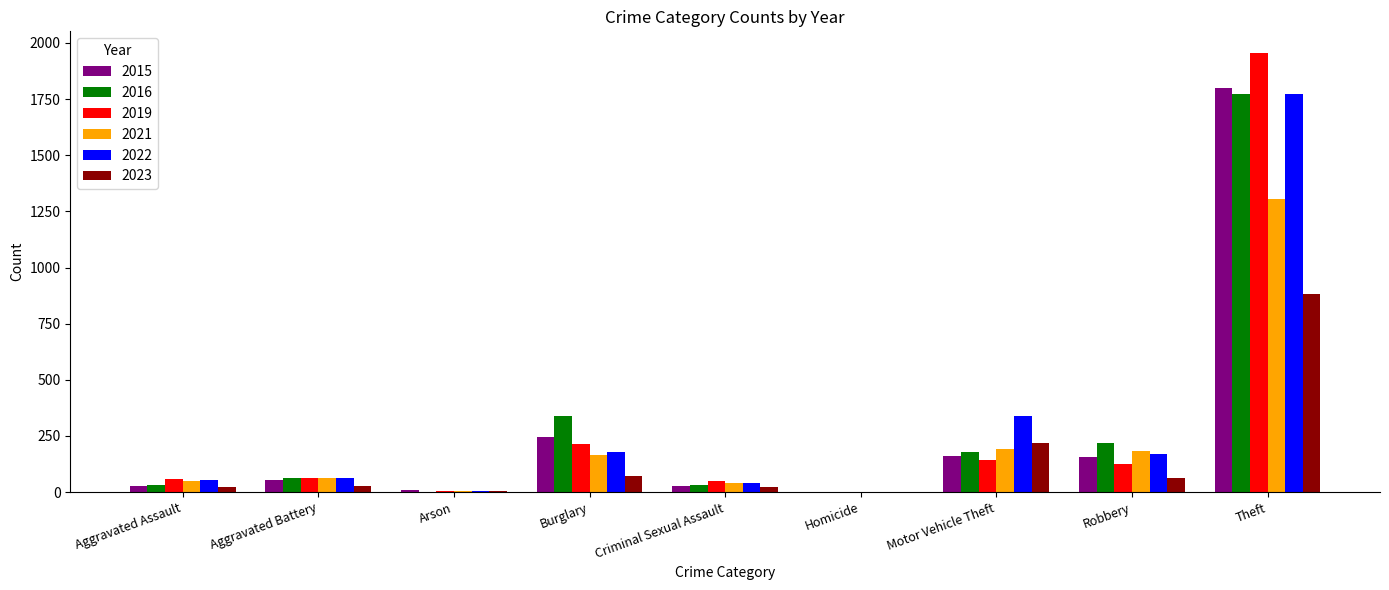

At which label is 2022 closest to 887?

Motor Vehicle Theft